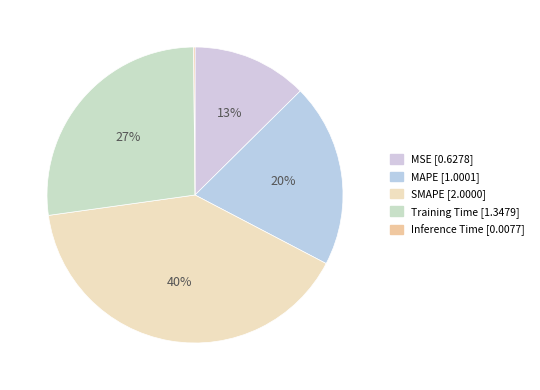

How many slices are in this pie chart?

5